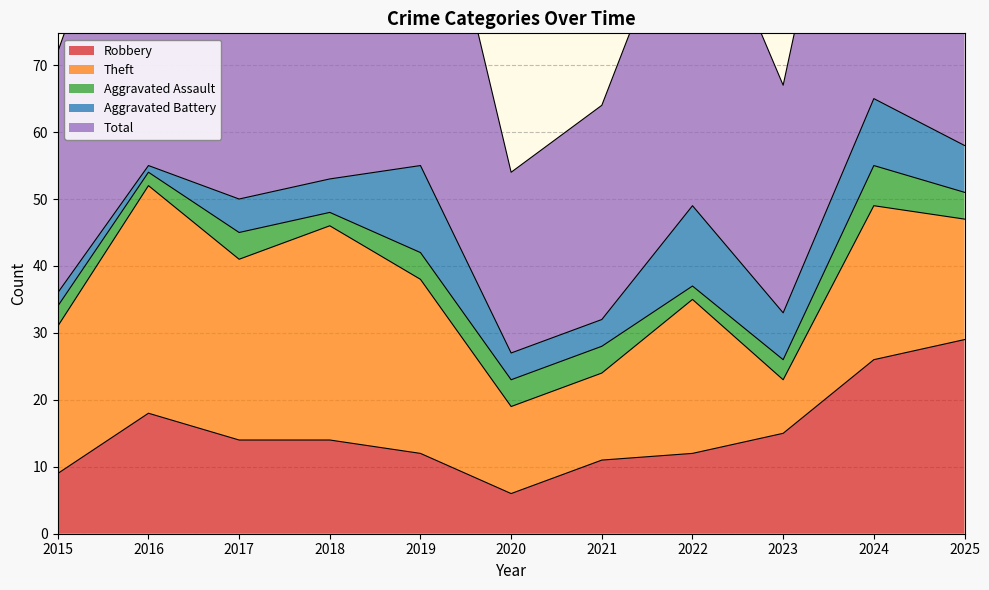

What is the difference between the highest and lowest values at 2018?

52